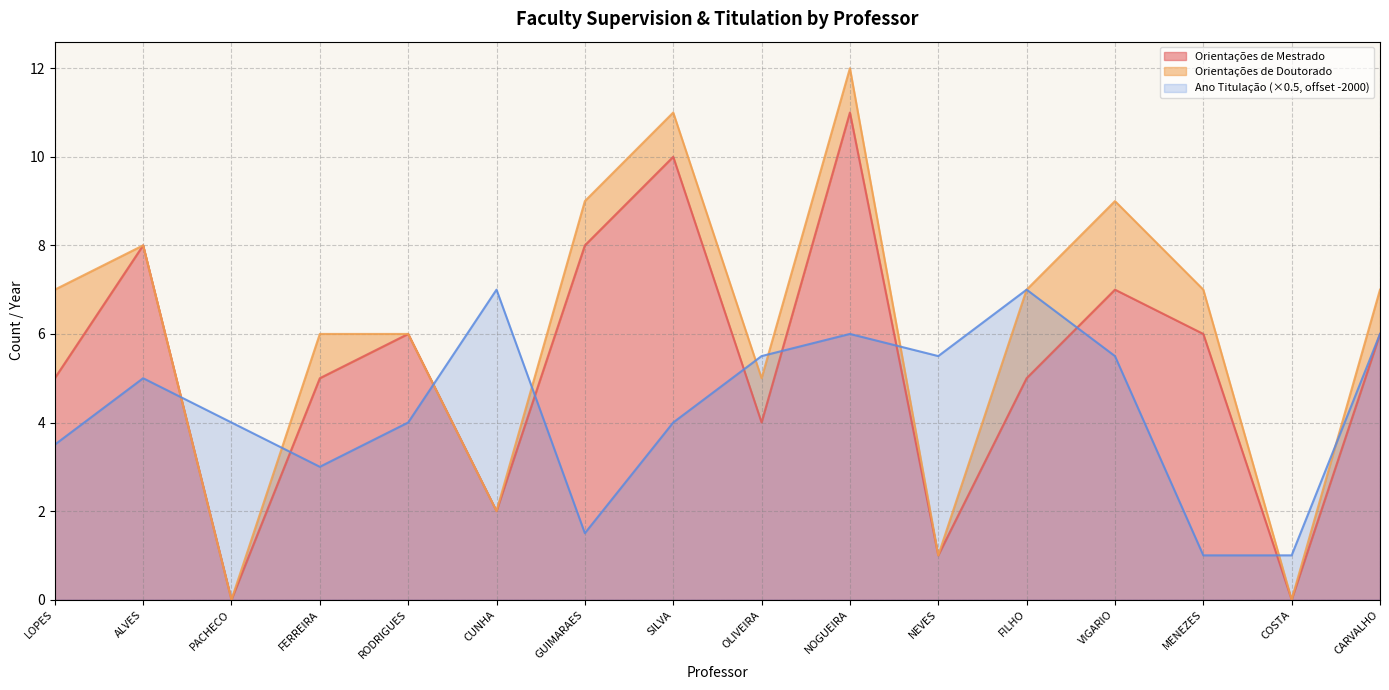

True or false: Ano Titulação (×0.5, offset -2000) has a value of 4.5 at FILHO.

False